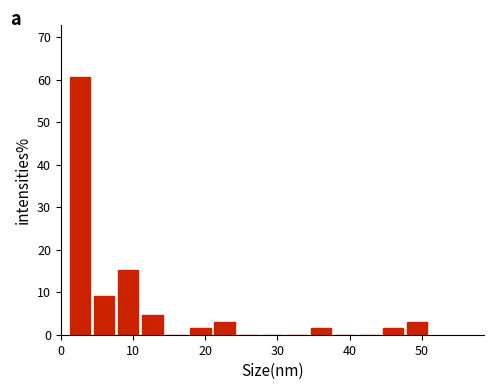

Around what value on the x-axis is the tallest bar? Give the approximate position of its centre, as read against the axis.

3